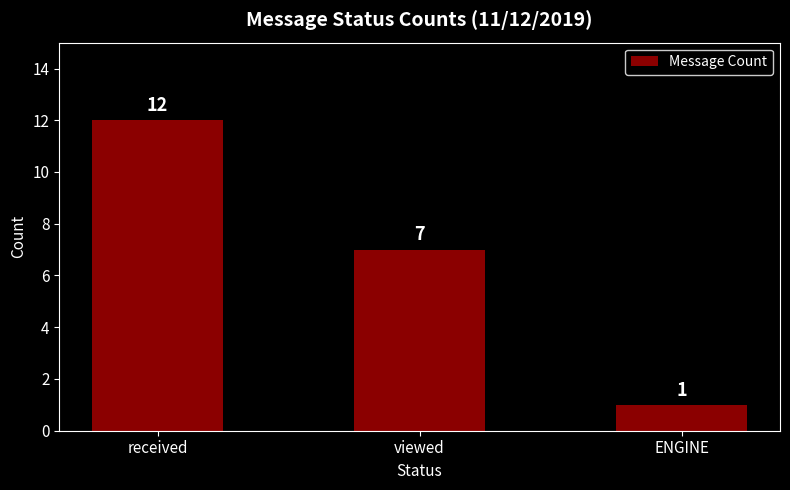

Where does the data first go above 7?

received